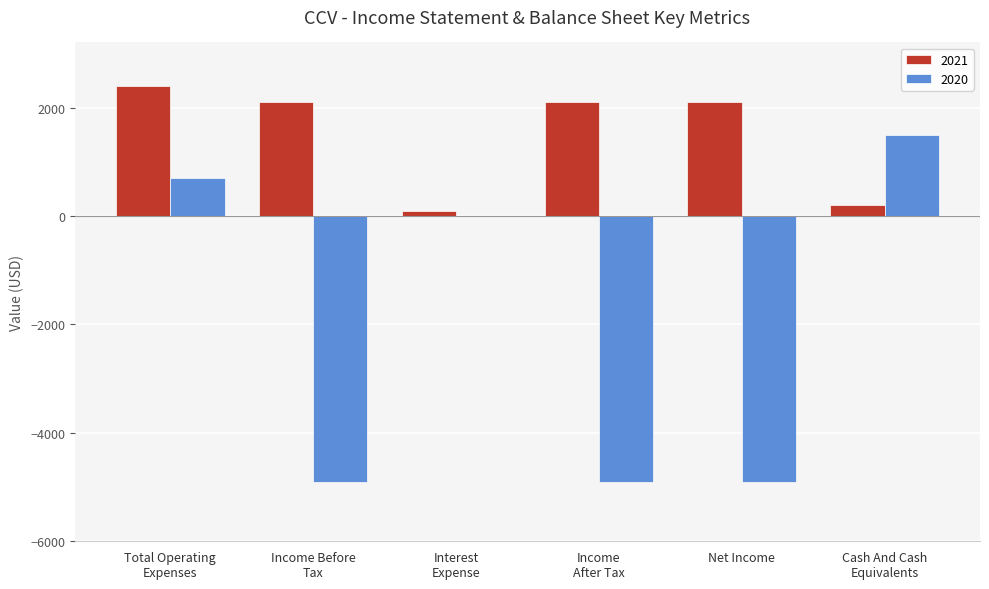

What is the spread (max minus min) of values at Cash And Cash
Equivalents?

1300